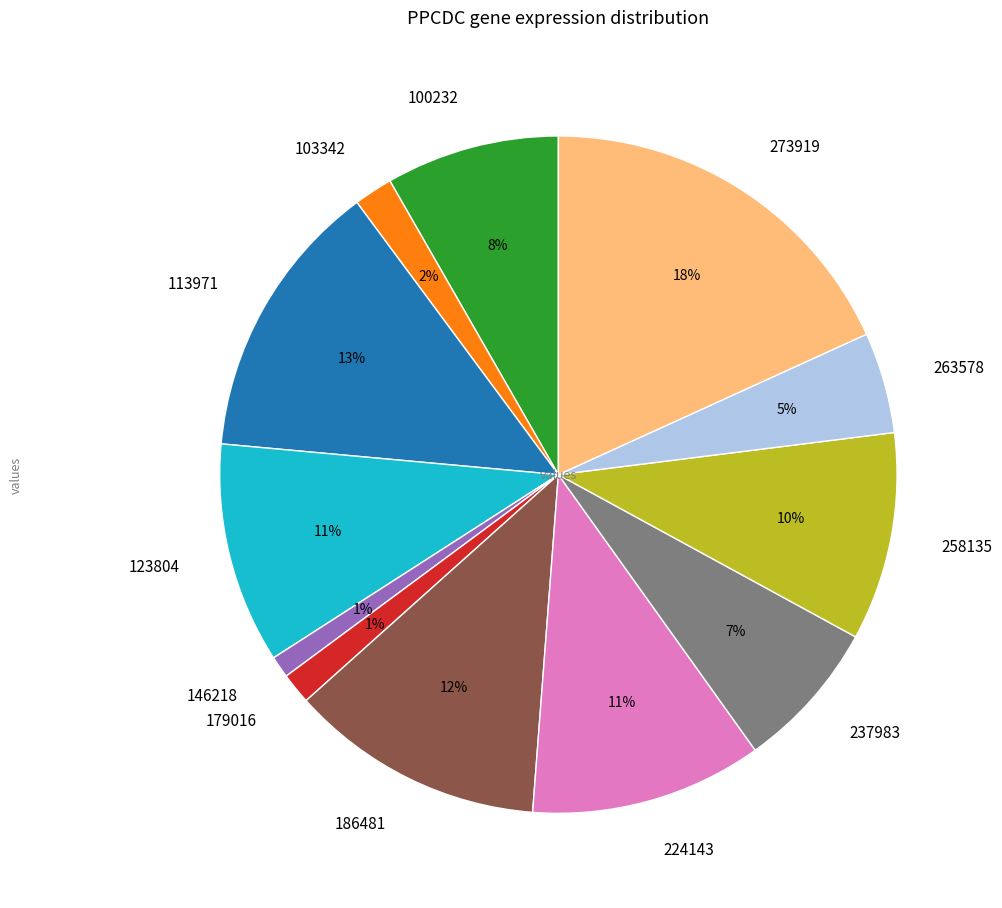

How many segments does this pie chart have?

12